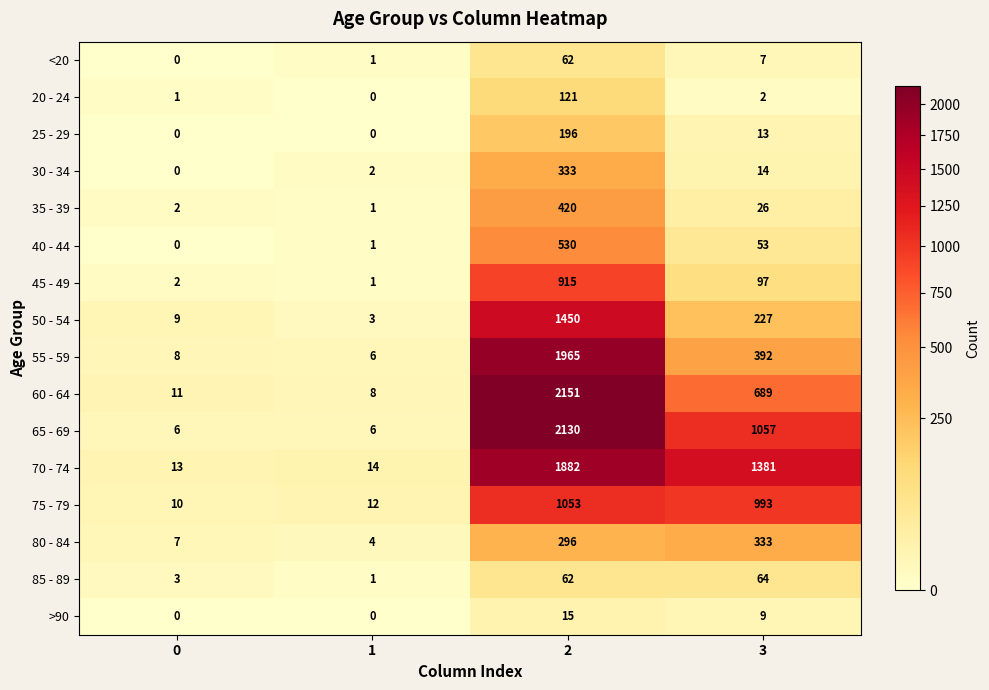

What is the sum of all >90 values?

24